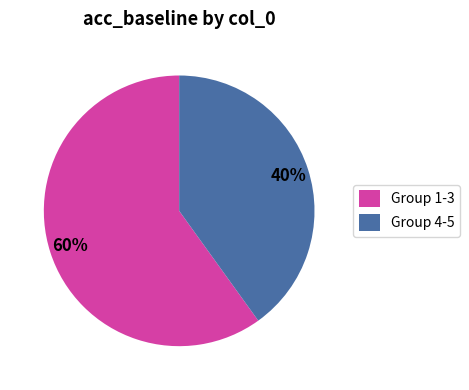

What percentage is the Group 4-5 slice, to the nearest percent?

40%